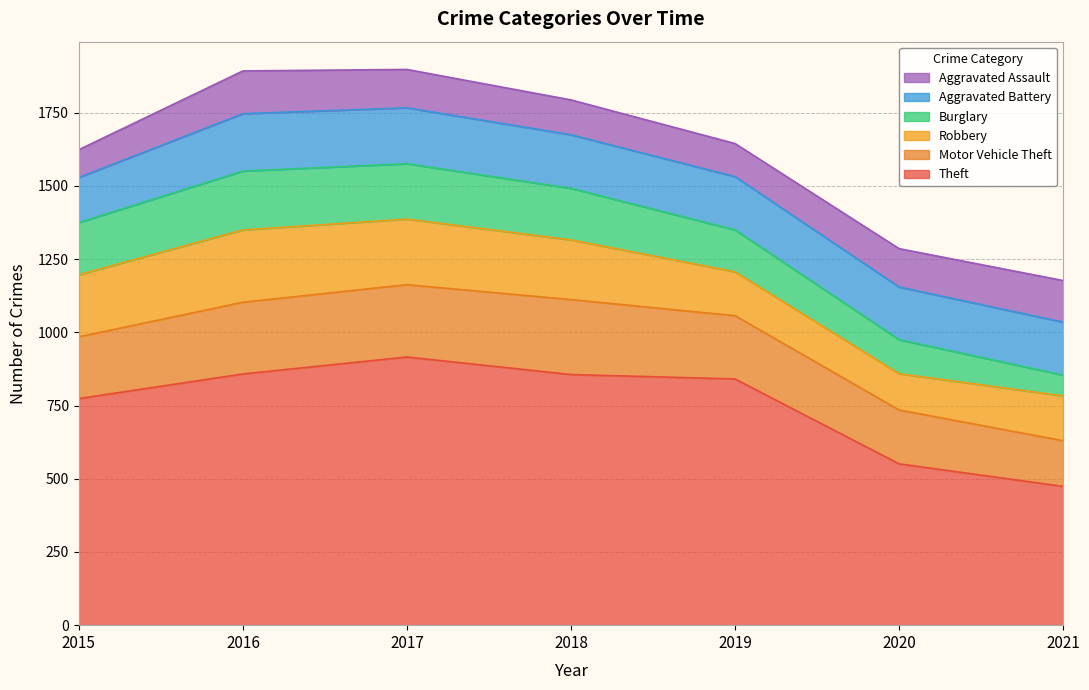

What is the approximate value of Aggravated Battery at 2017, to the nearest 5?

190